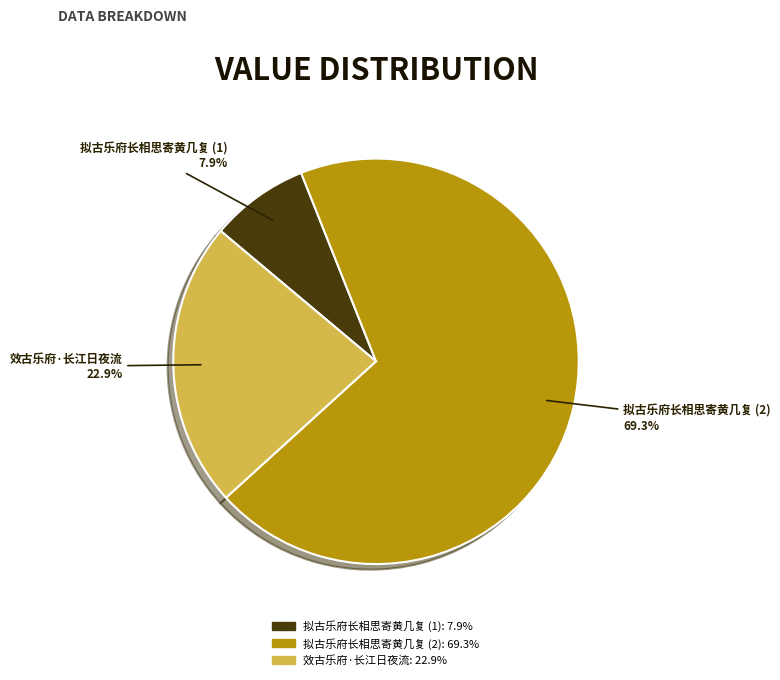

Does any single category account for the majority?

Yes